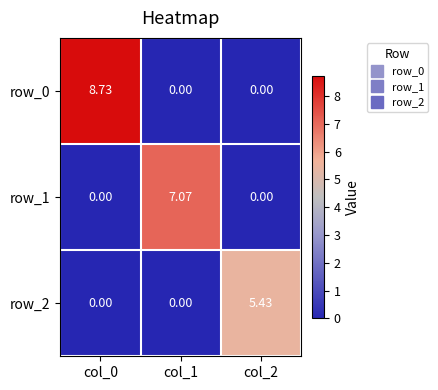

Which series changed the most between col_0 and col_2?

row_0